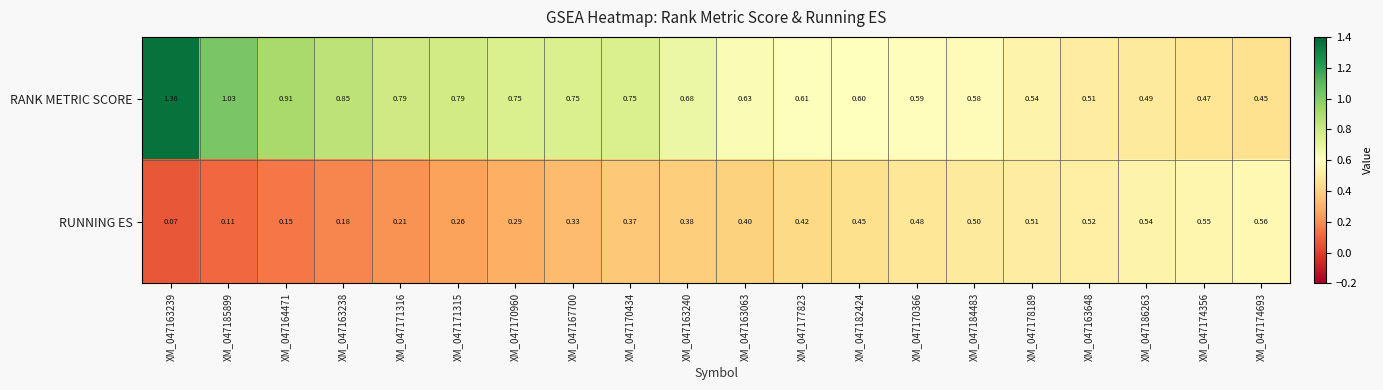

Which series has the largest range (max minus min)?

RANK METRIC SCORE